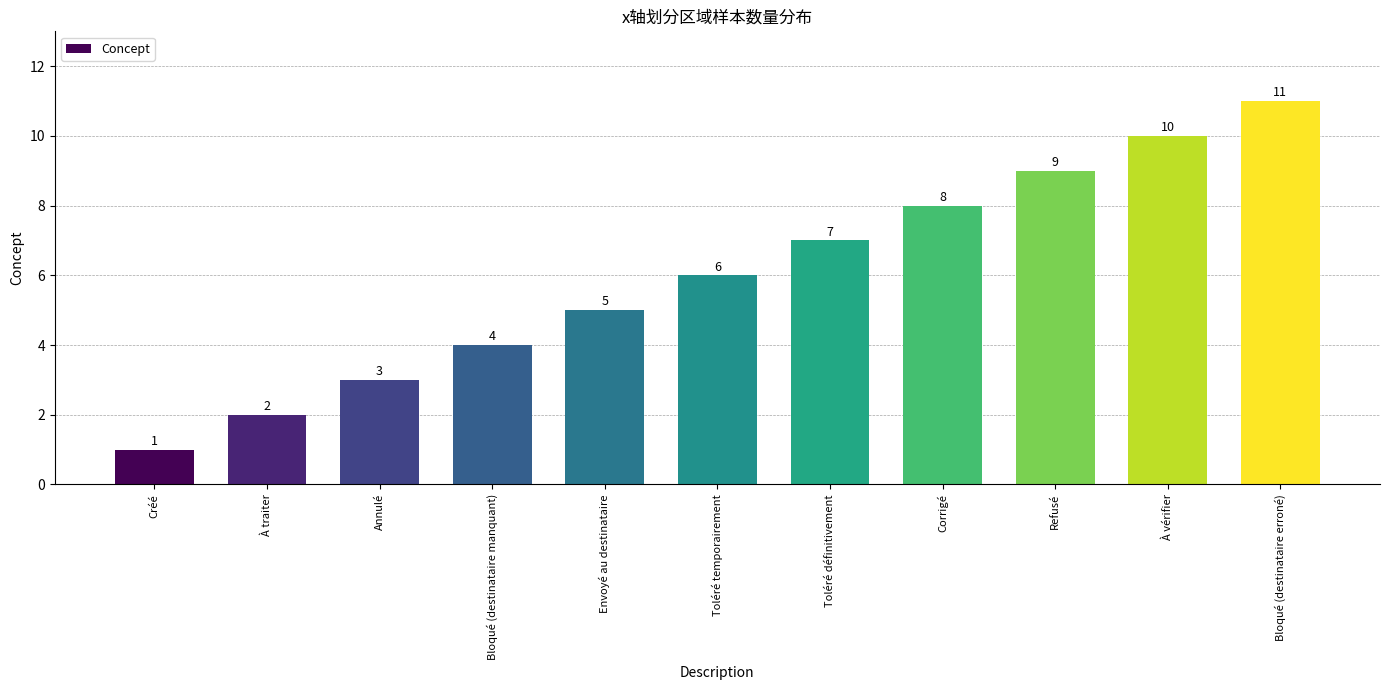

What is the label of the 4th bar from the right?

Corrigé